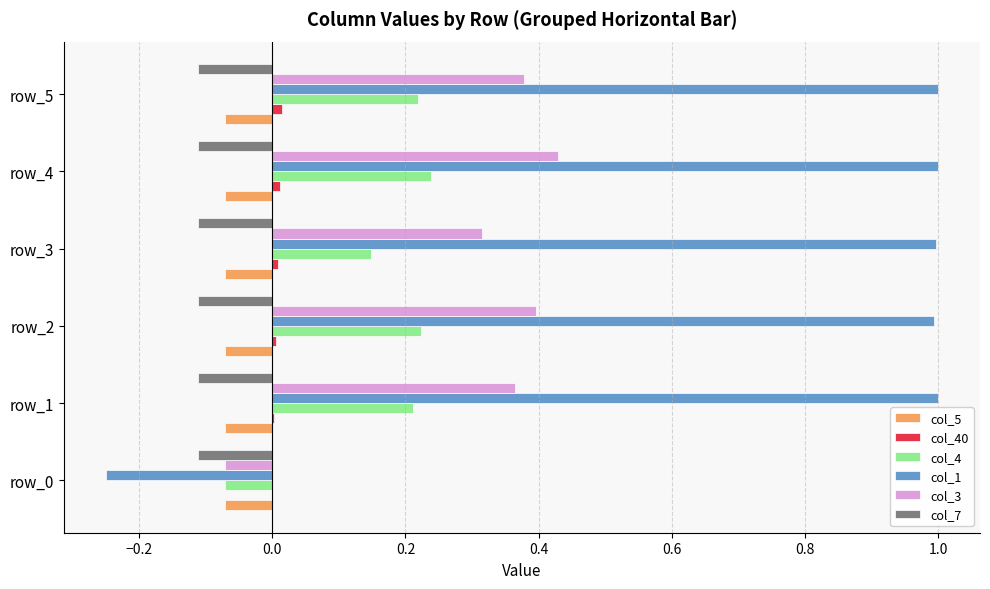

What is the maximum value shown in the chart?

1.0